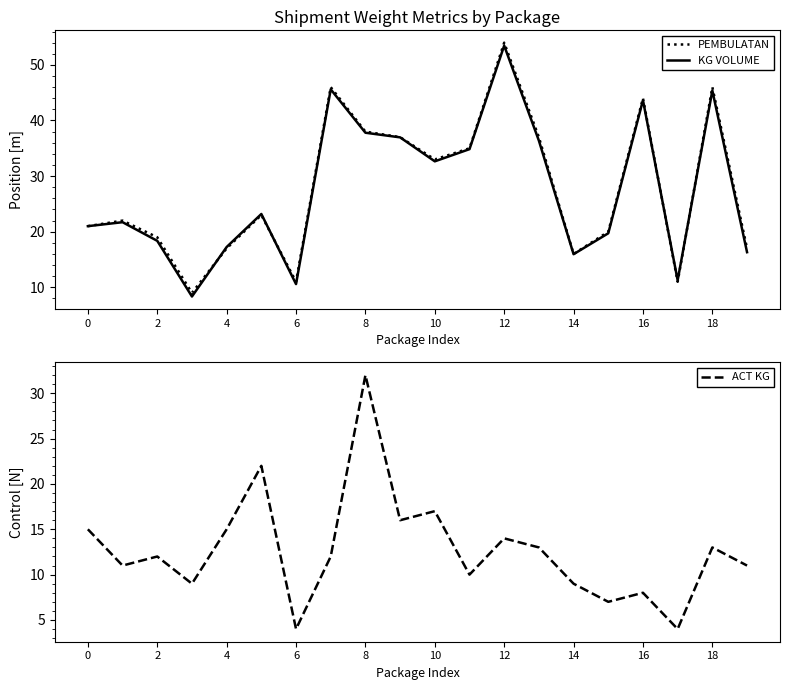

Which category has the highest value across all series?

12